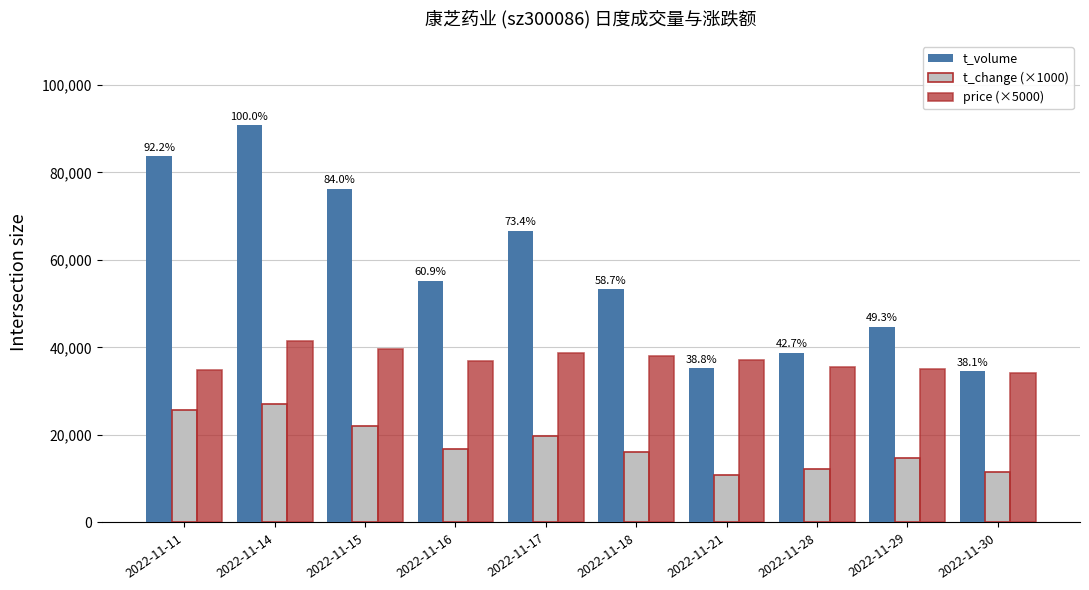

What is the sum of all t_change (×1000) values?

176830.0